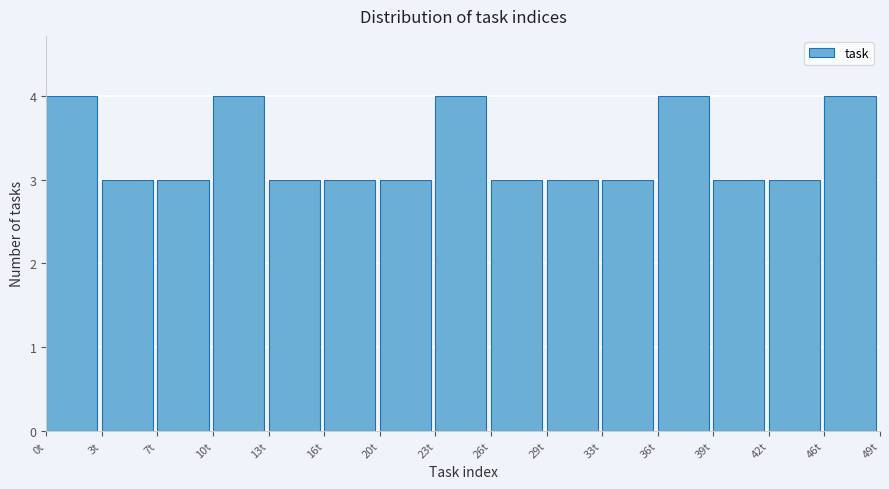

How tall is the bar that spans 32.5 to 36.0 on the x-axis? Neither the bar edges nor the heights are printed on the chart, so give them approximately, as read against the axes.

3